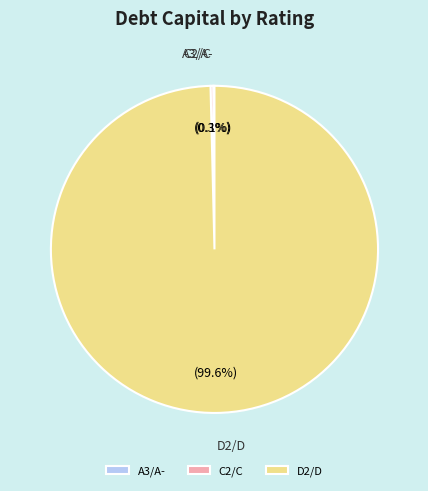

Which slice is the largest?

D2/D